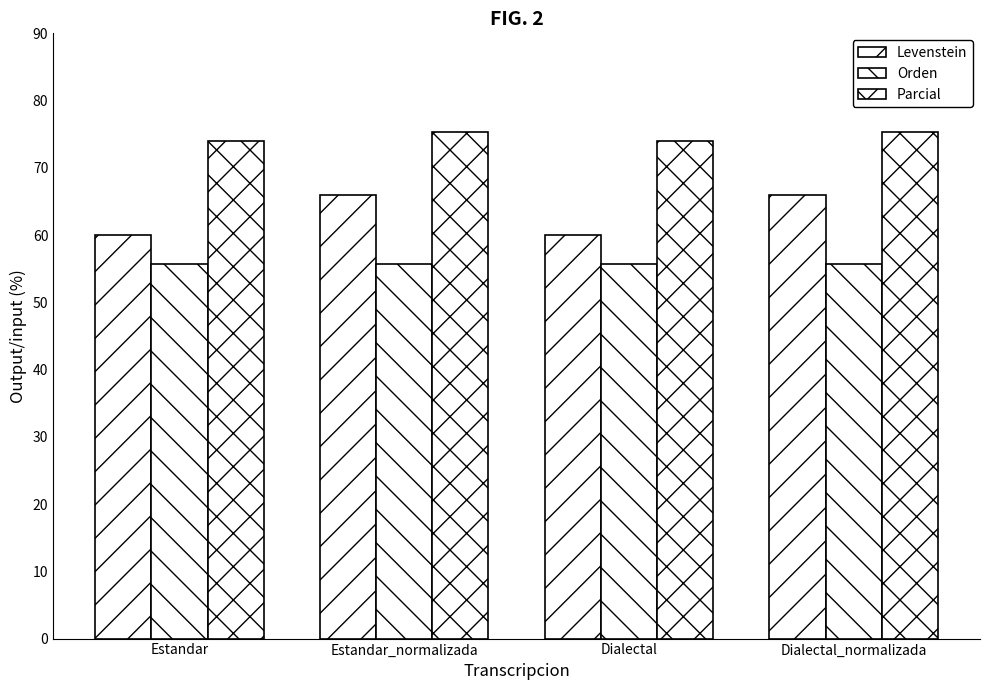

How many bars are there in total?

12